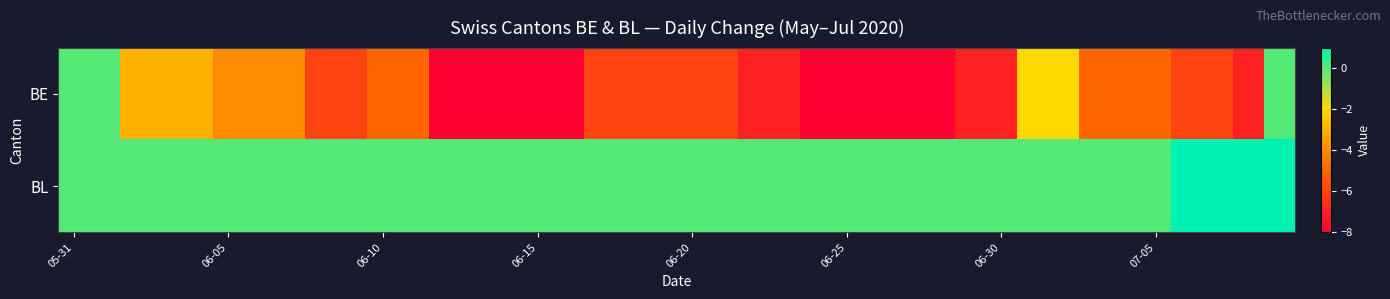

How many data points does each series have?

40